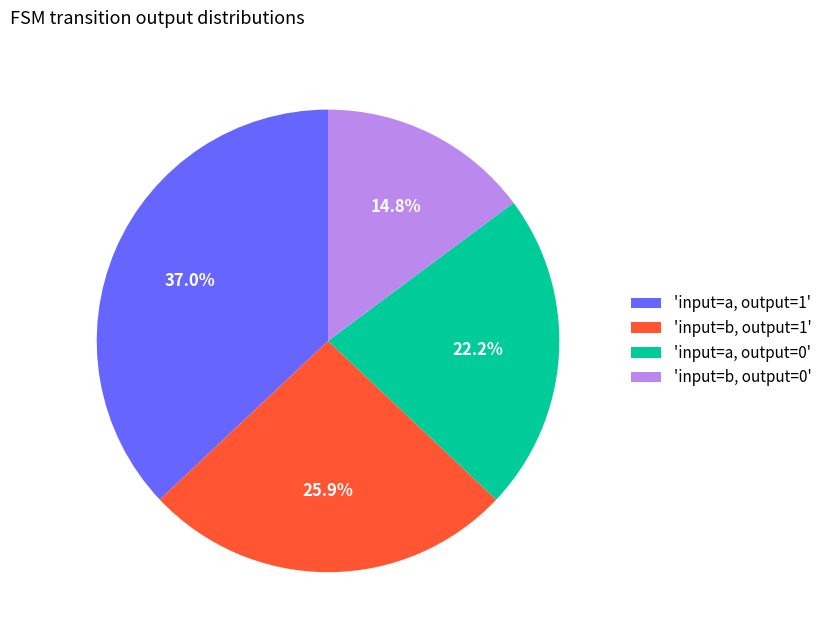

Which has a higher value, 'input=a, output=1' or 'input=b, output=1'?

'input=a, output=1'